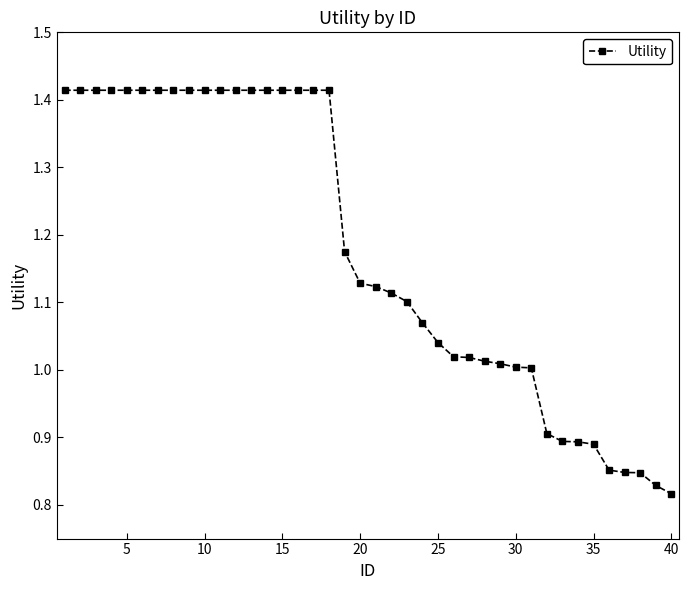

Does the chart display data point markers on the line(s)?

Yes